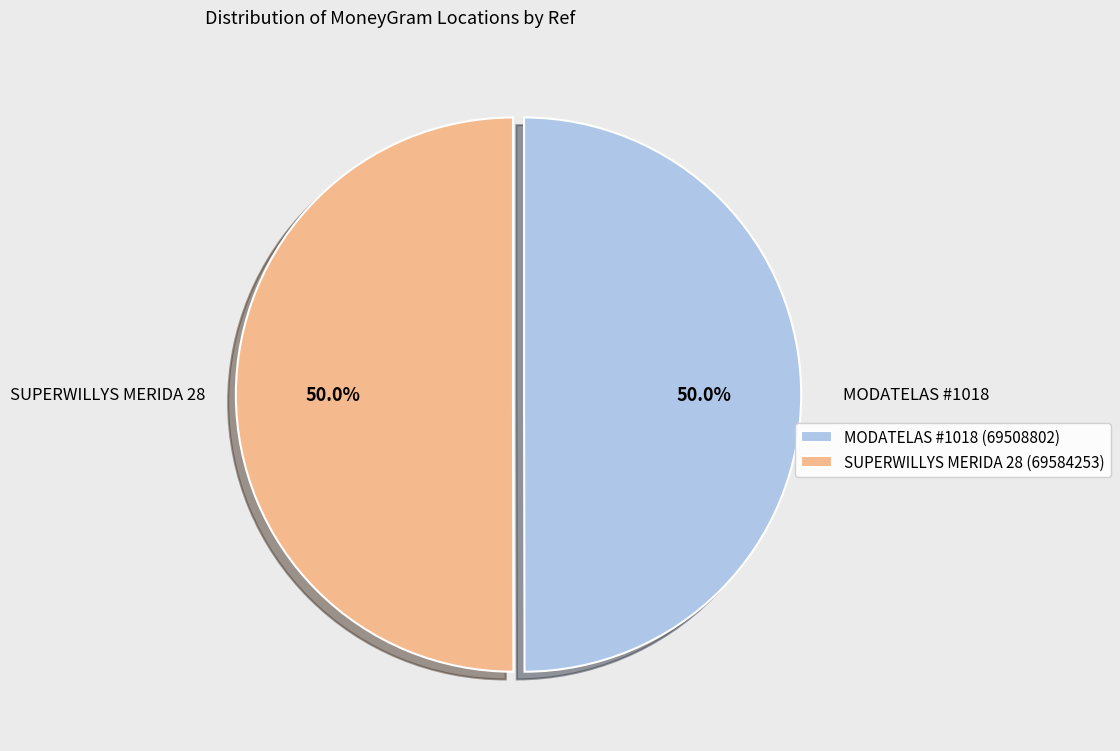

Count the number of slices in the pie.

2